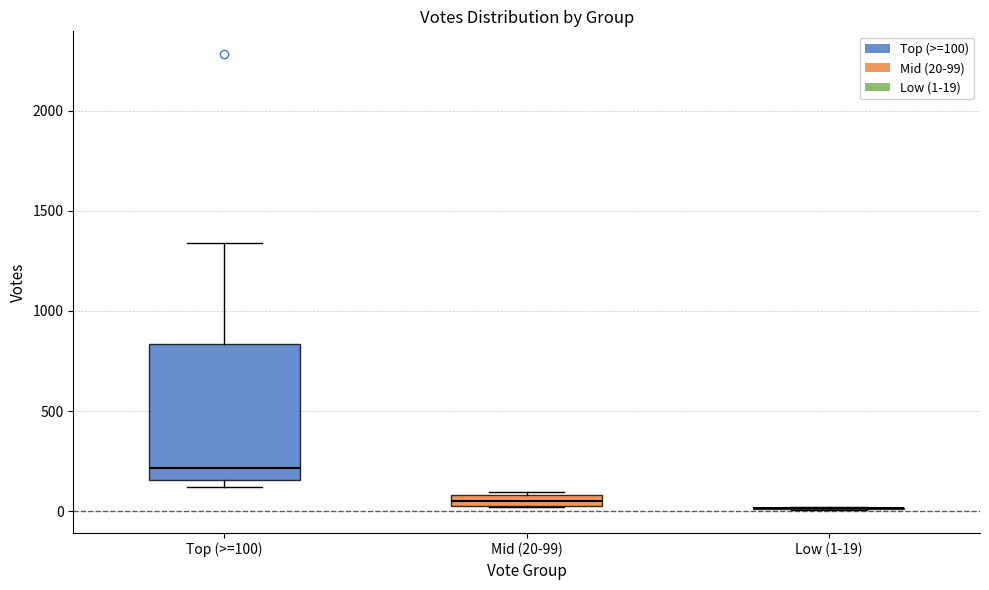

Which box is the tallest, from its lower edge to its upper edge?

Top (>=100)